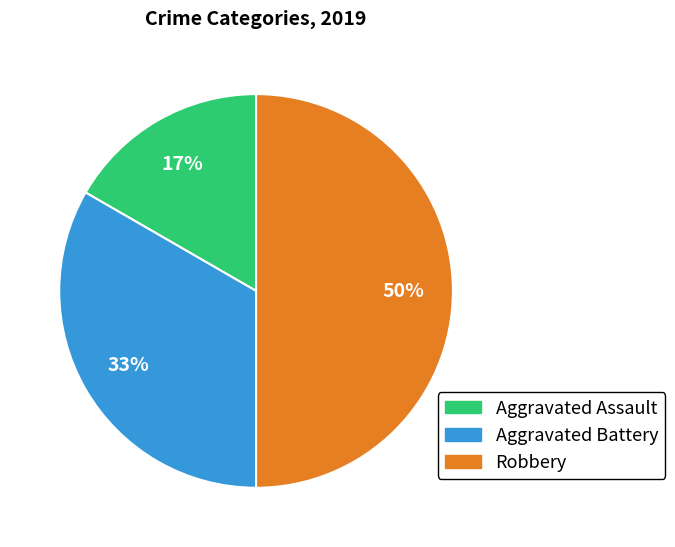

Is the sum of Robbery and Aggravated Assault greater than half?

Yes